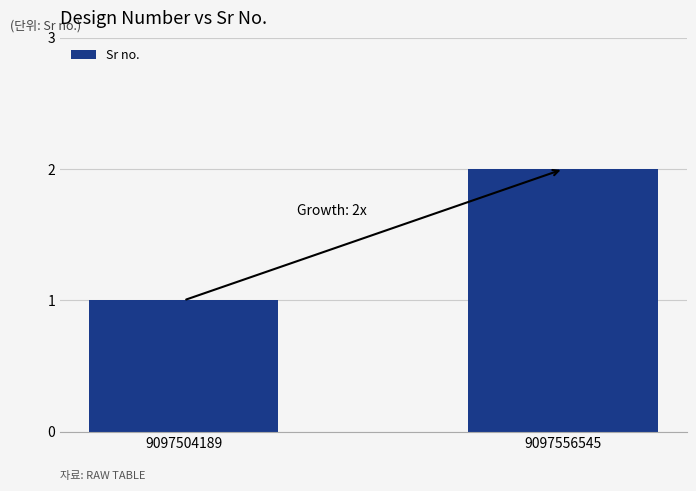

What is the ratio of the value at 9097504189 to the value at 9097556545?

0.5